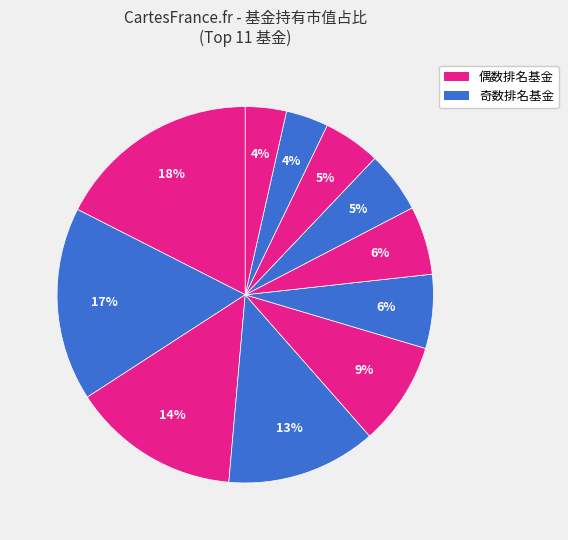

Count the number of slices in the pie.

11